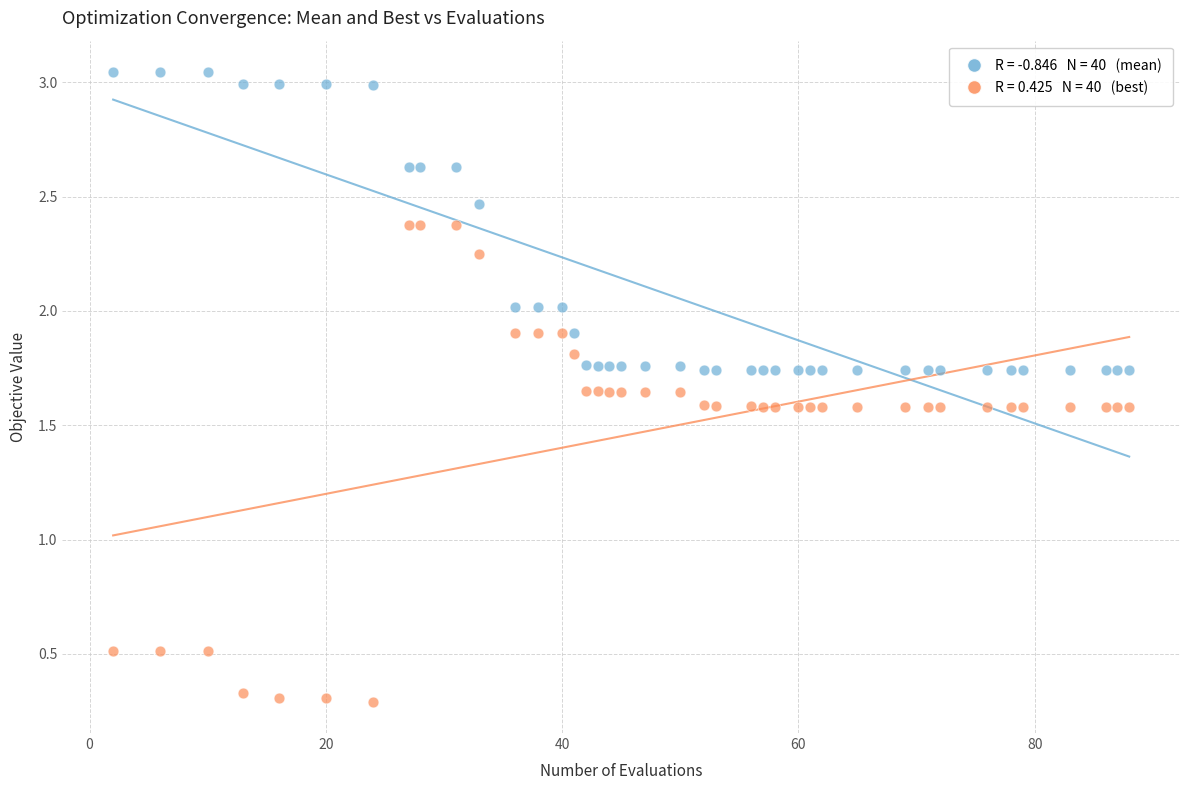

Across all data points, what is the range of Y values (max minus min)?

2.8